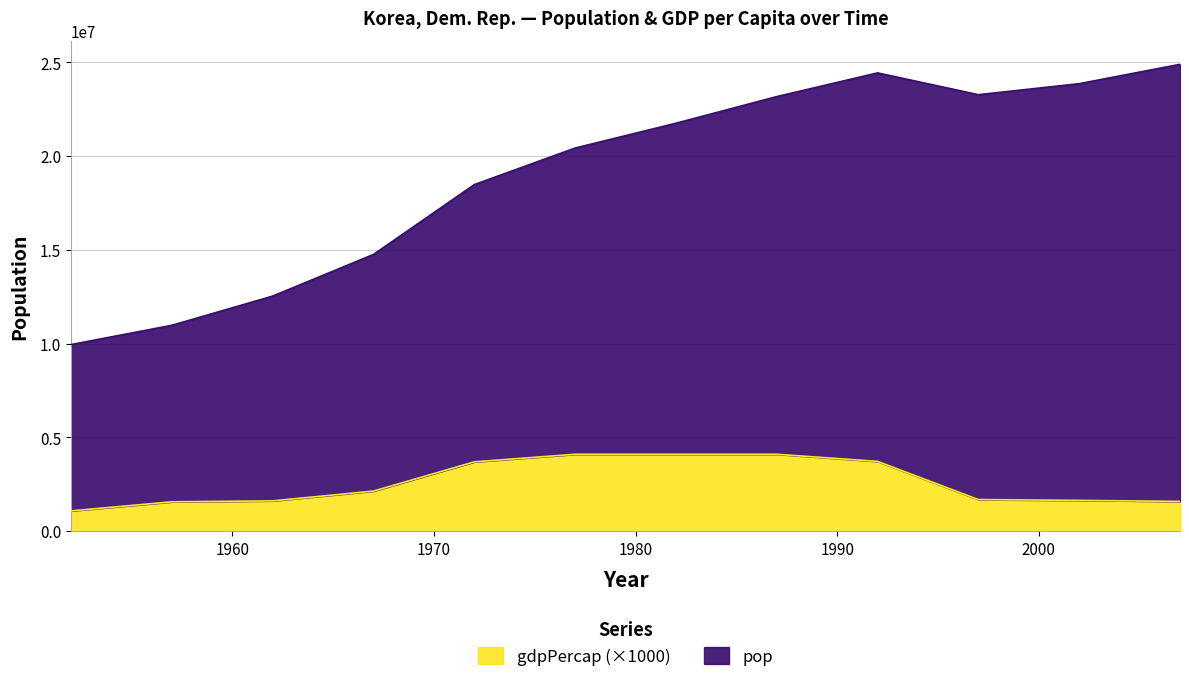

What is the value of the 8th point from the left?

4106492.3